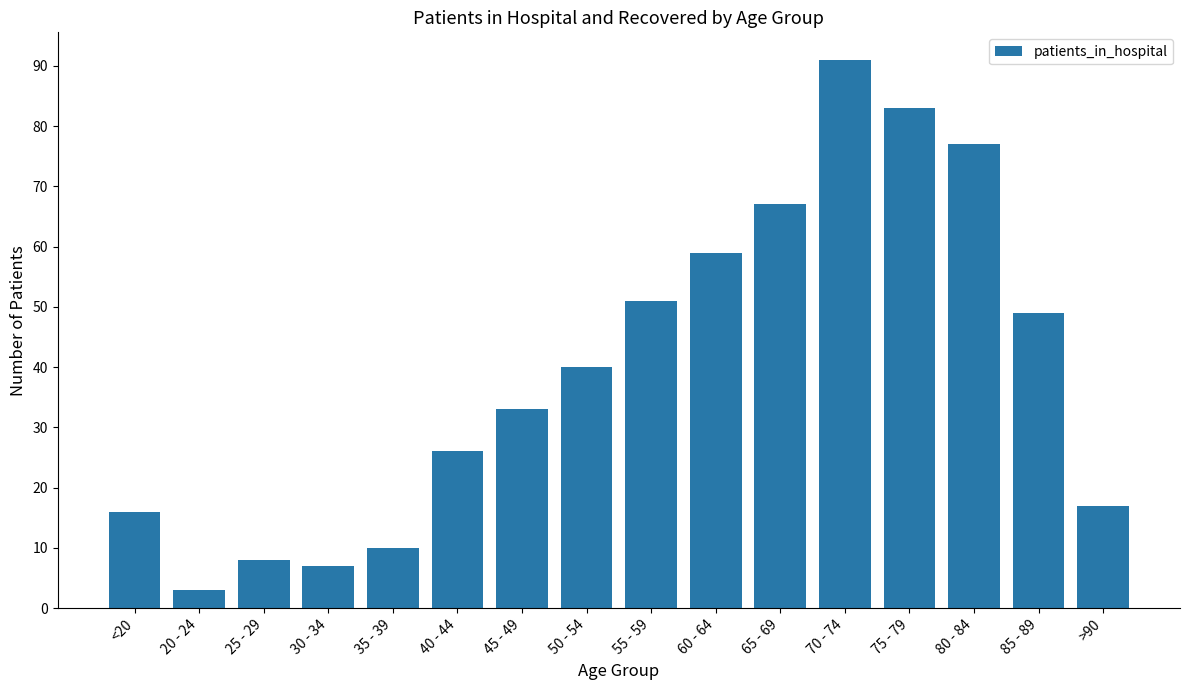

Between >90 and 65 - 69, which is larger?

65 - 69